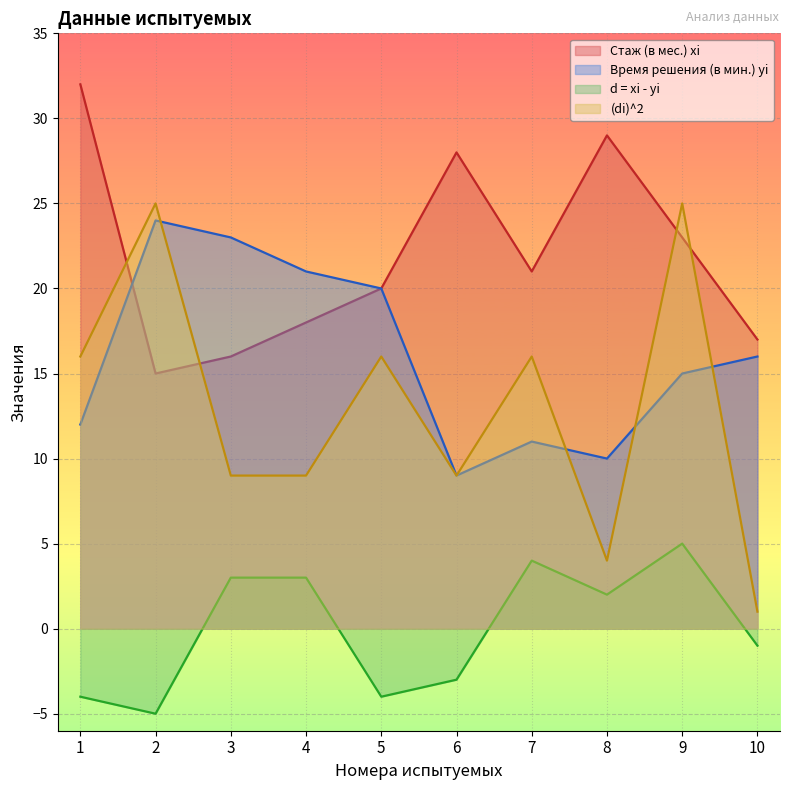

What is the sum of the (di)^2 values at 7 and 5?

32